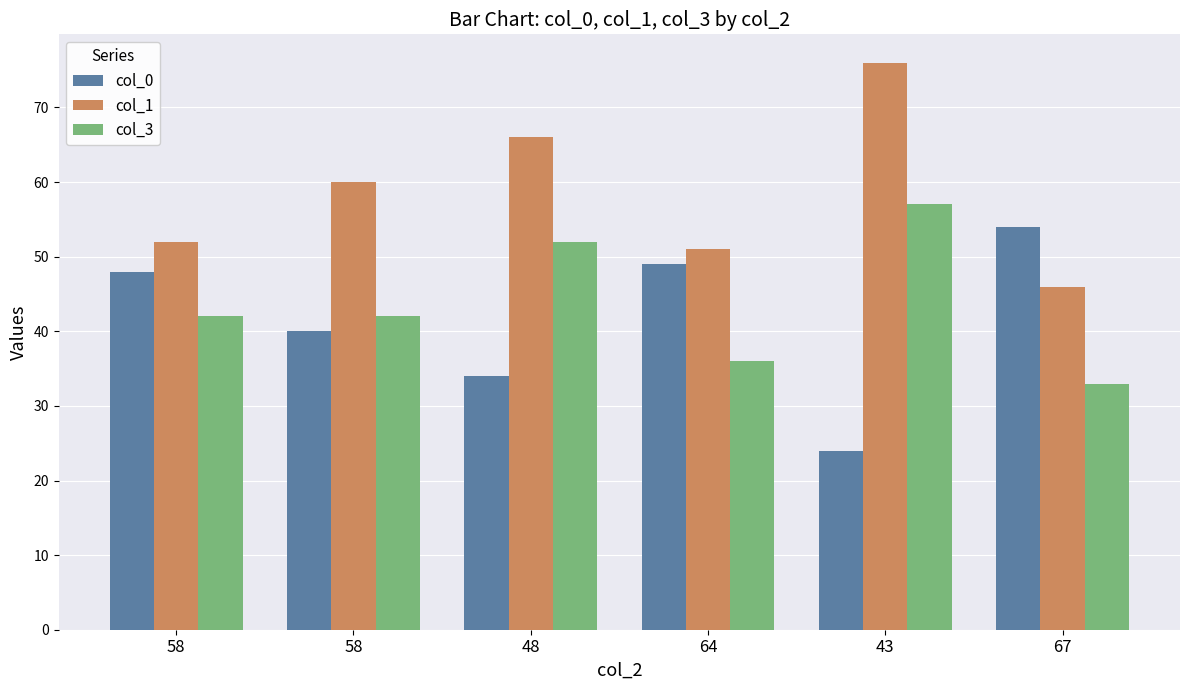

What are all the series names shown in the legend?

col_0, col_1, col_3